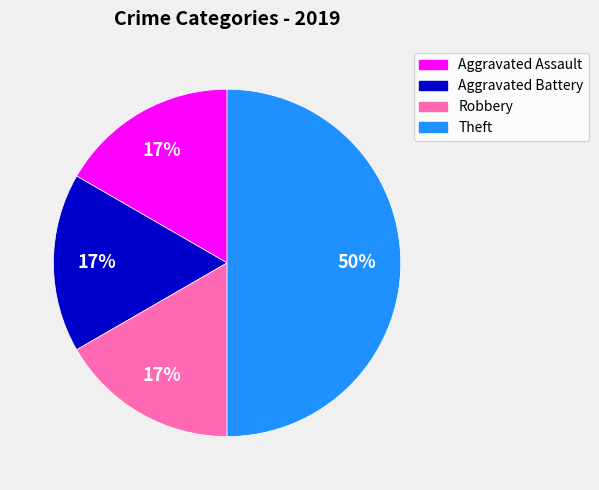

Combined, do Aggravated Assault and Theft account for over 50%?

Yes